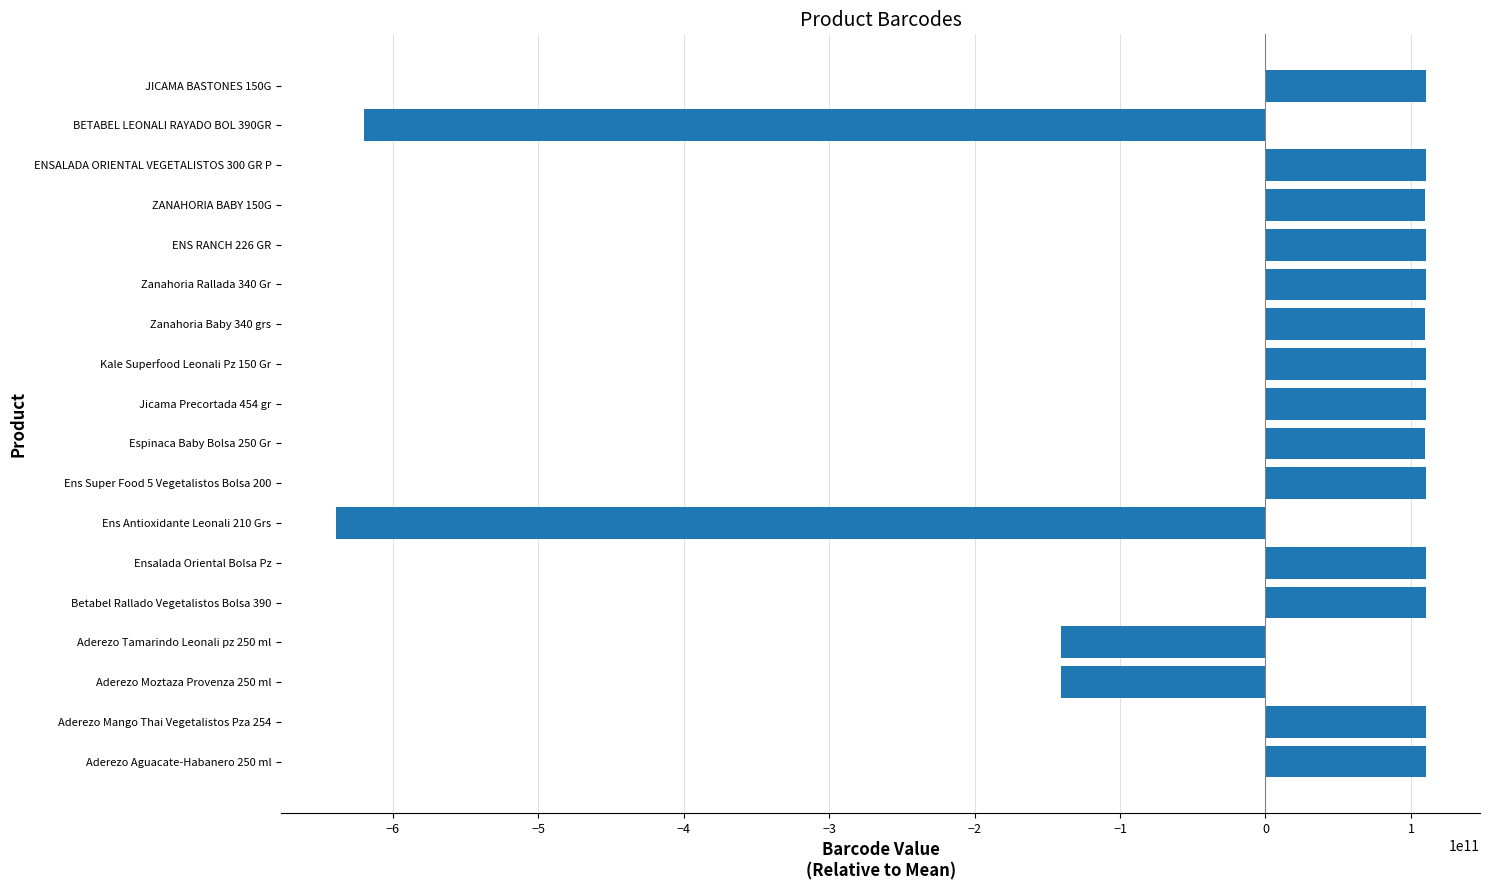

Does the chart contain any negative values?

Yes